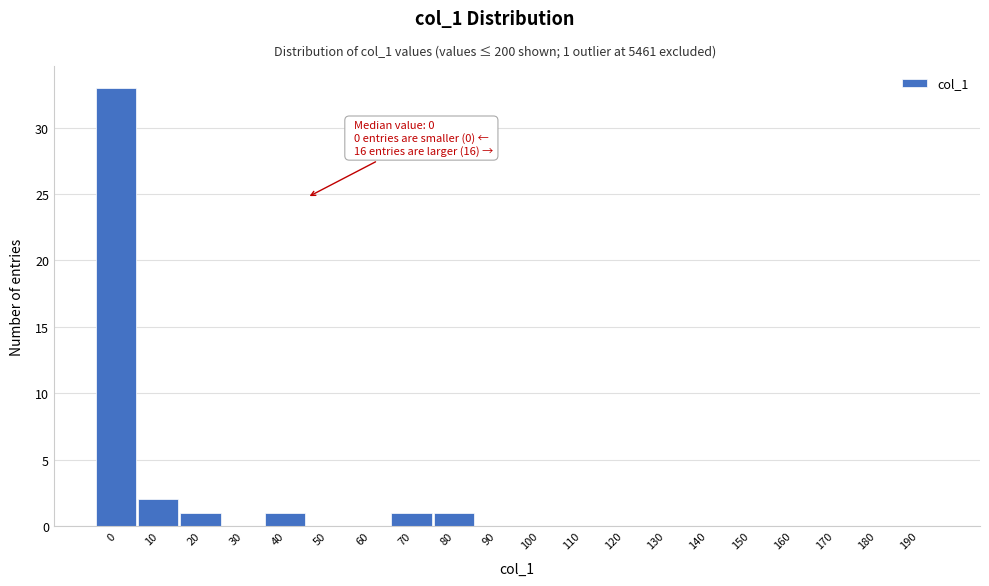

Reading left to right, extract all data points from this chart.

0=33	10=2	20=1	30=0	40=1	50=0	60=0	70=1	80=1	90=0	100=0	110=0	120=0	130=0	140=0	150=0	160=0	170=0	180=0	190=0